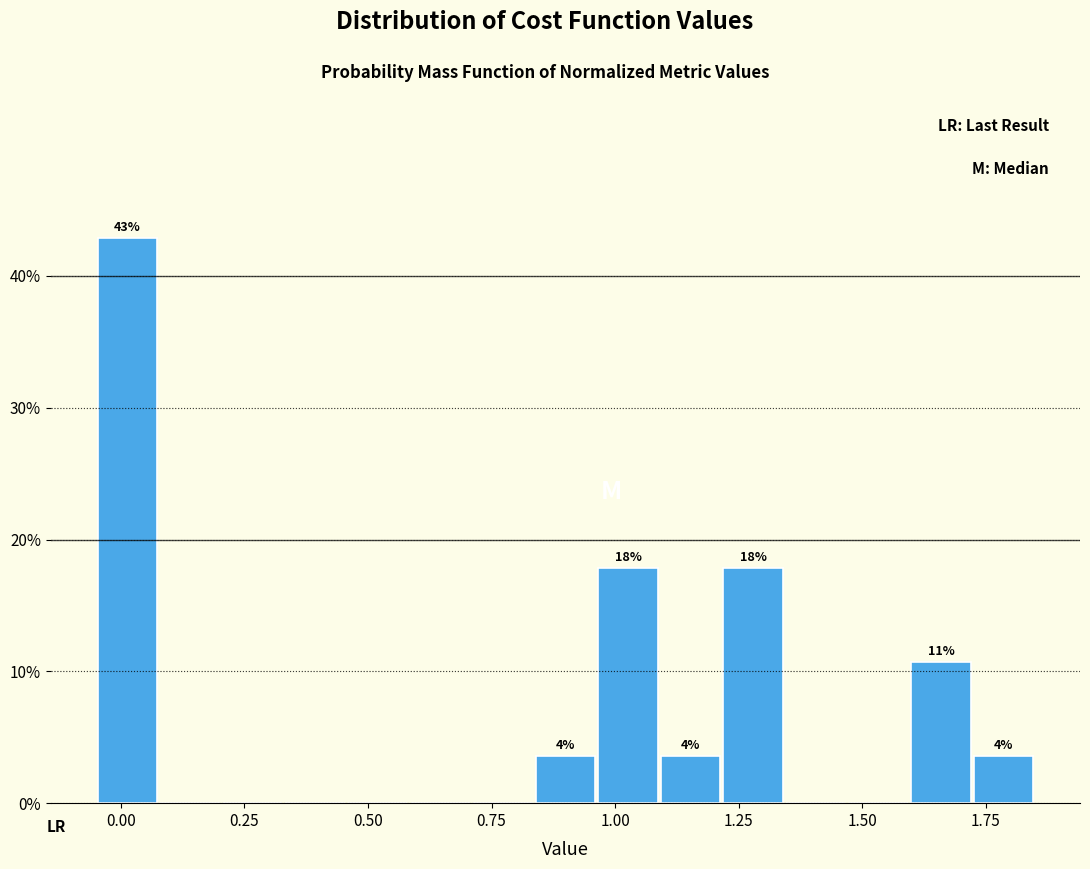

Read against the x-axis, roughly where is the centre of the tallest bar?

0.00